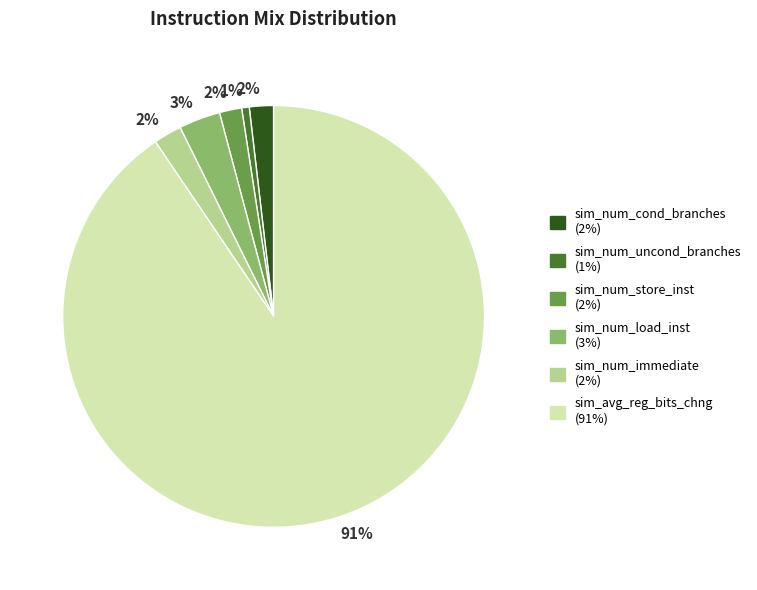

Is there a majority slice in this chart?

Yes